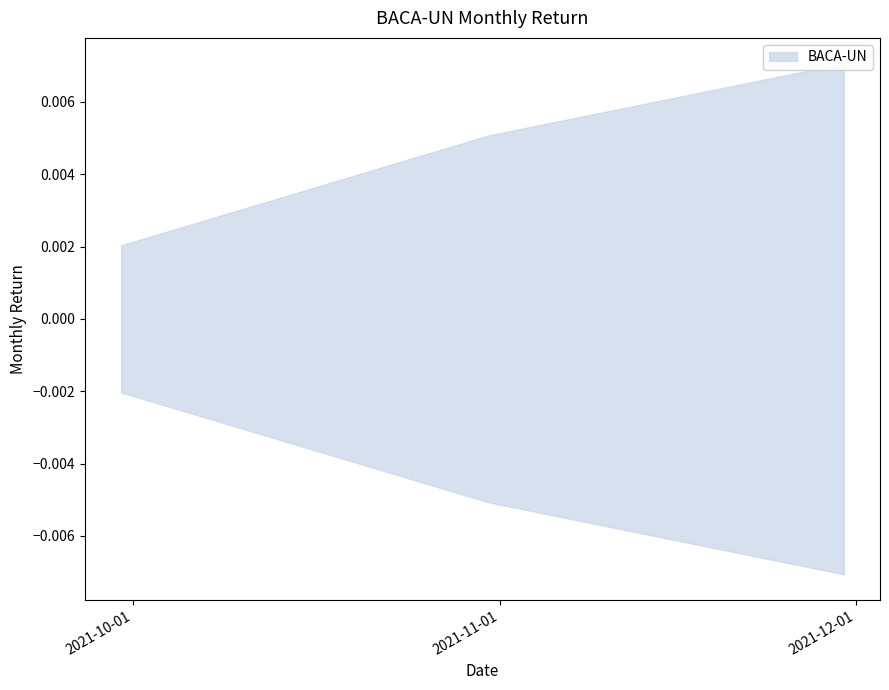

Is it true that the value at 2021-11-30 is 0.0?

True